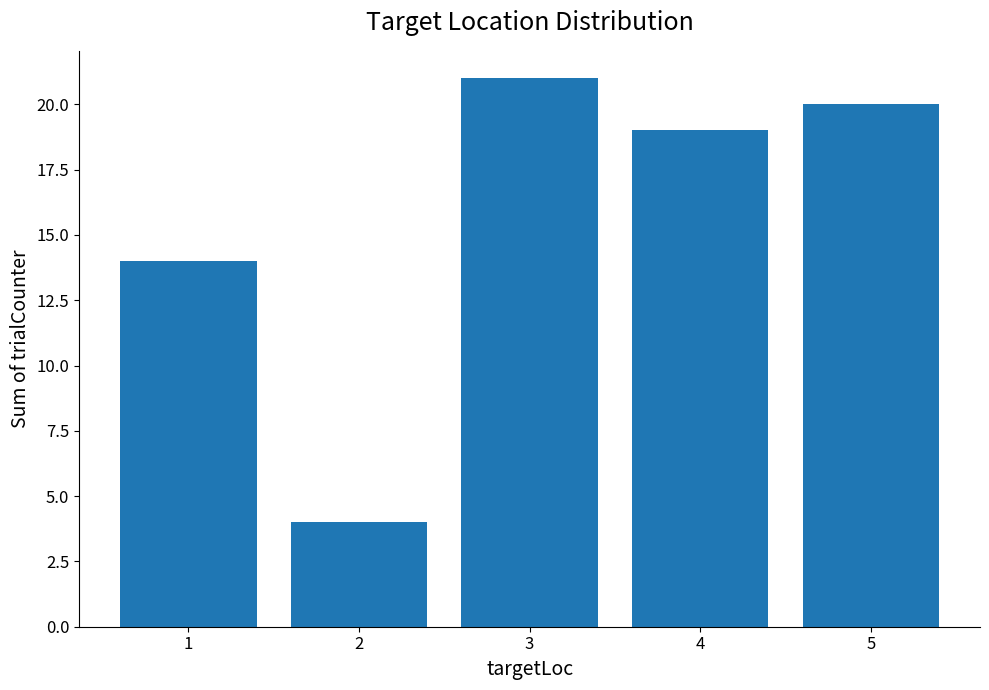

Reading left to right, what are all the values shown in this chart?

14	4	21	19	20